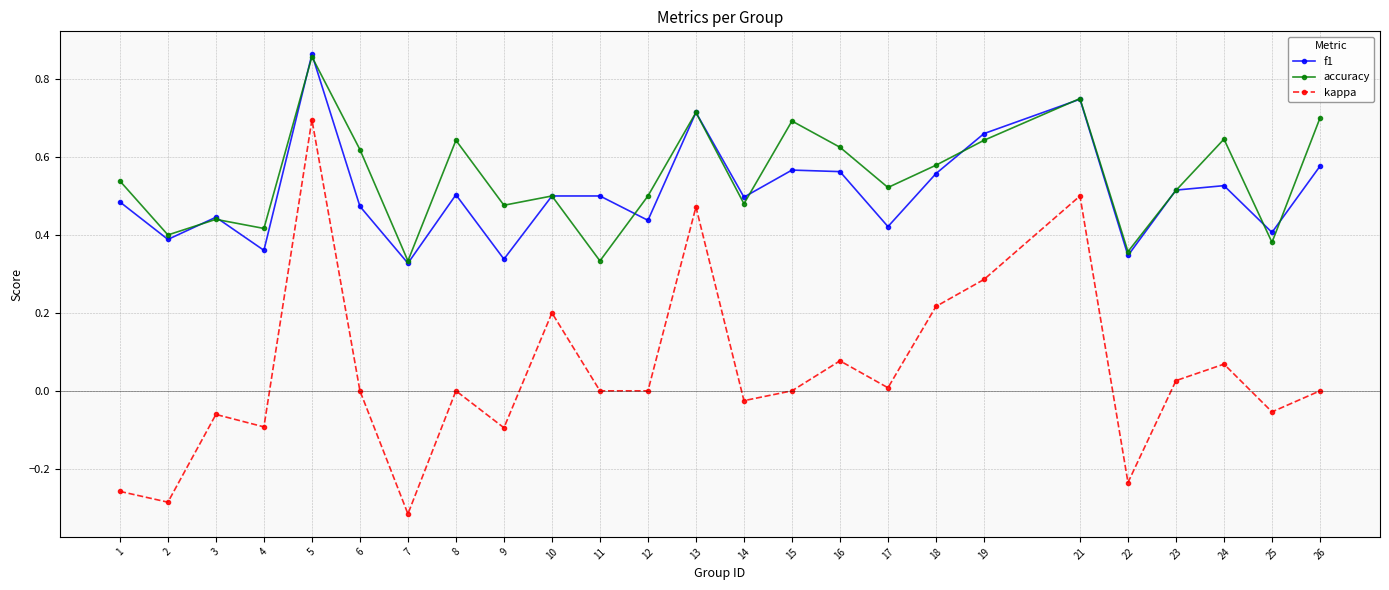

Rank the series at 26 from lowest to highest value.

kappa, f1, accuracy